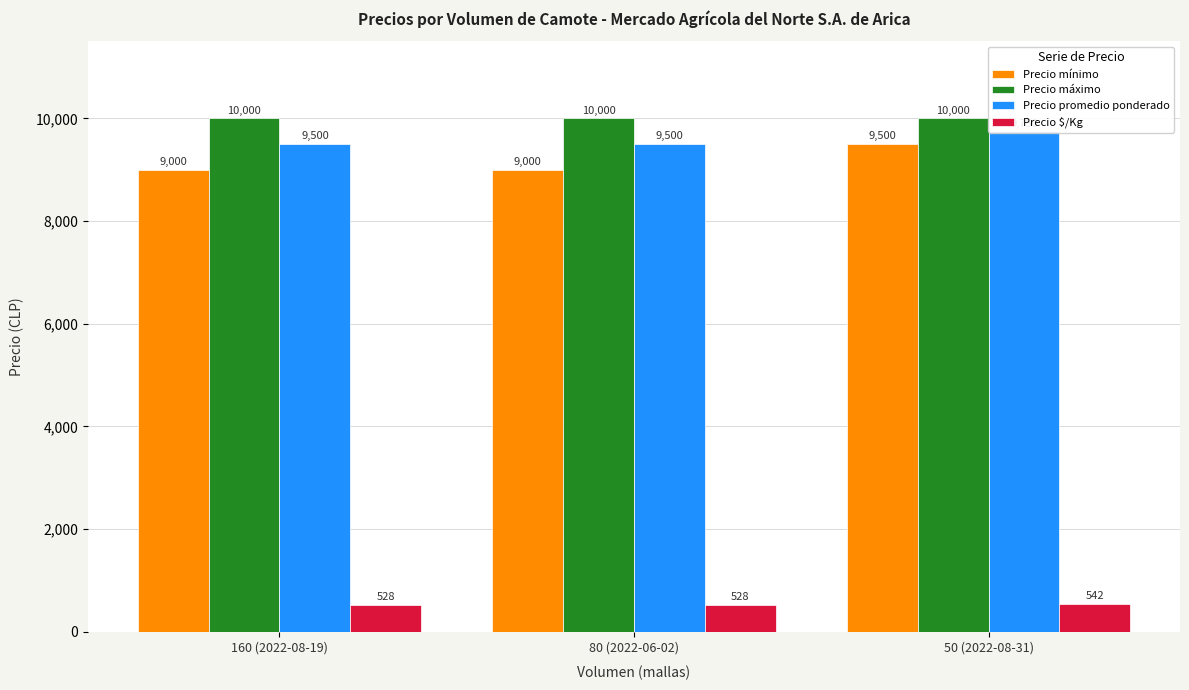

Does the chart contain stacked bars?

No